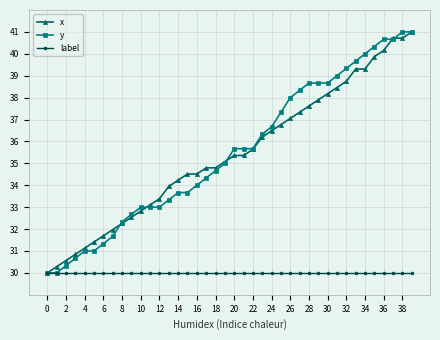

What is the lowest value of the label series?

30.0